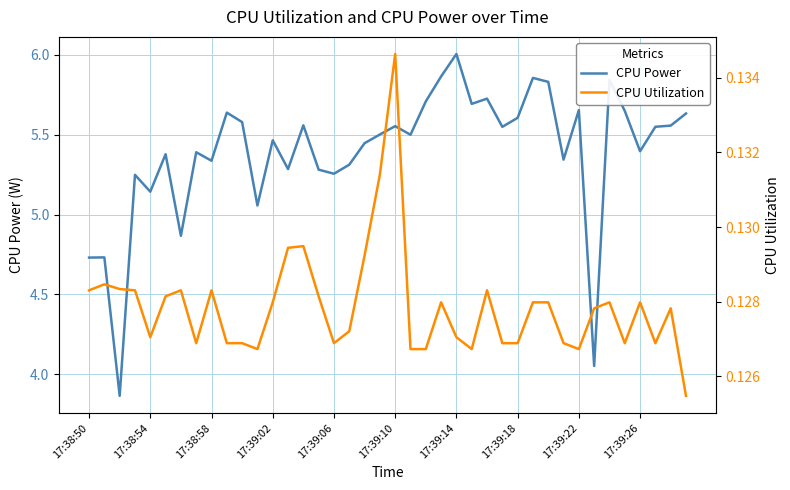

Reading right to left, extract all data points from this chart.

CPU Power: 5.6	5.6	5.6	5.4	5.6	5.8	4.1	5.7	5.3	5.8	5.9	5.6	5.5	5.7	5.7	6.0	5.9	5.7	5.5	5.6	5.5	5.4	5.3	5.3	5.3	5.6	5.3	5.5	5.1	5.6	5.6	5.3	5.4	4.9	5.4	5.1	5.2	3.9	4.7	4.7
CPU Utilization: 0.1	0.1	0.1	0.1	0.1	0.1	0.1	0.1	0.1	0.1	0.1	0.1	0.1	0.1	0.1	0.1	0.1	0.1	0.1	0.1	0.1	0.1	0.1	0.1	0.1	0.1	0.1	0.1	0.1	0.1	0.1	0.1	0.1	0.1	0.1	0.1	0.1	0.1	0.1	0.1